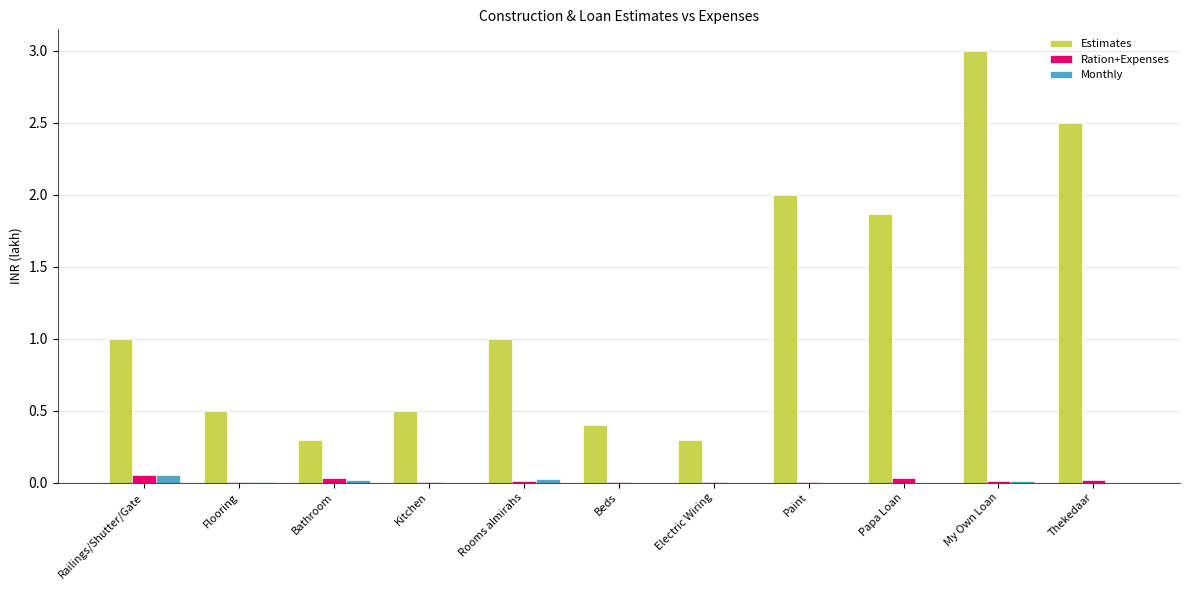

Between Electric Wiring and My Own Loan, which series saw the biggest shift?

Estimates